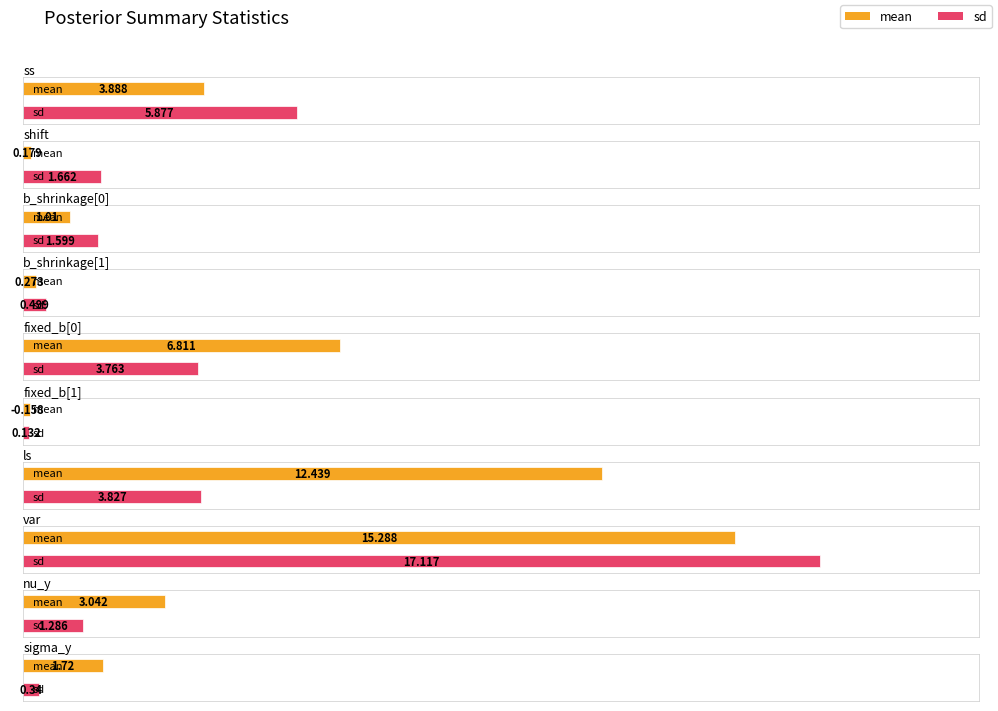

True or false: sd has a value of 0.3 at b_shrinkage[1].

False